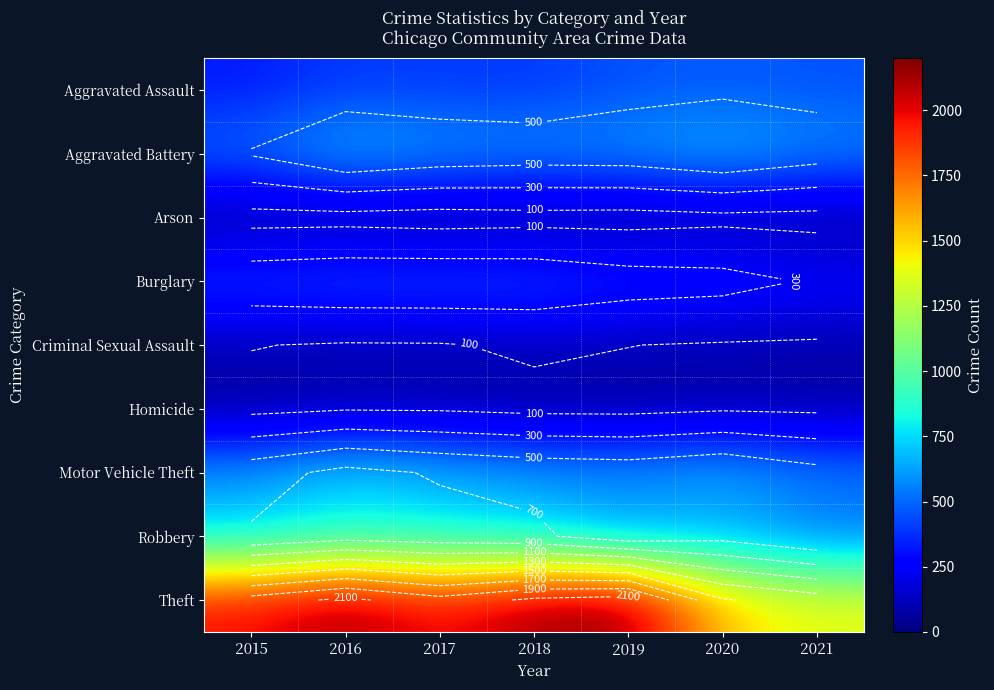

Rank the categories by Aggravated Battery value from highest to lowest.

2016, 2020, 2017, 2019, 2018, 2021, 2015